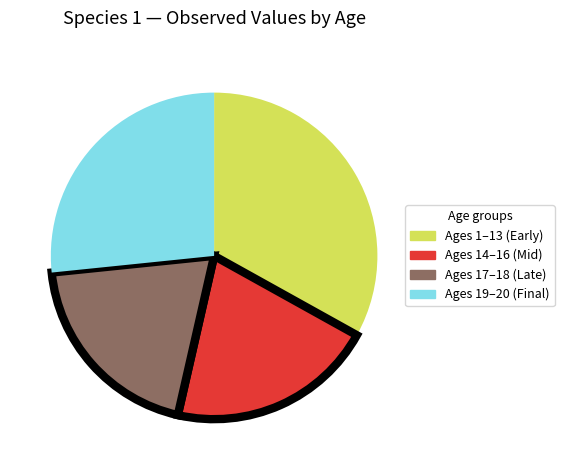

Is there a majority slice in this chart?

No